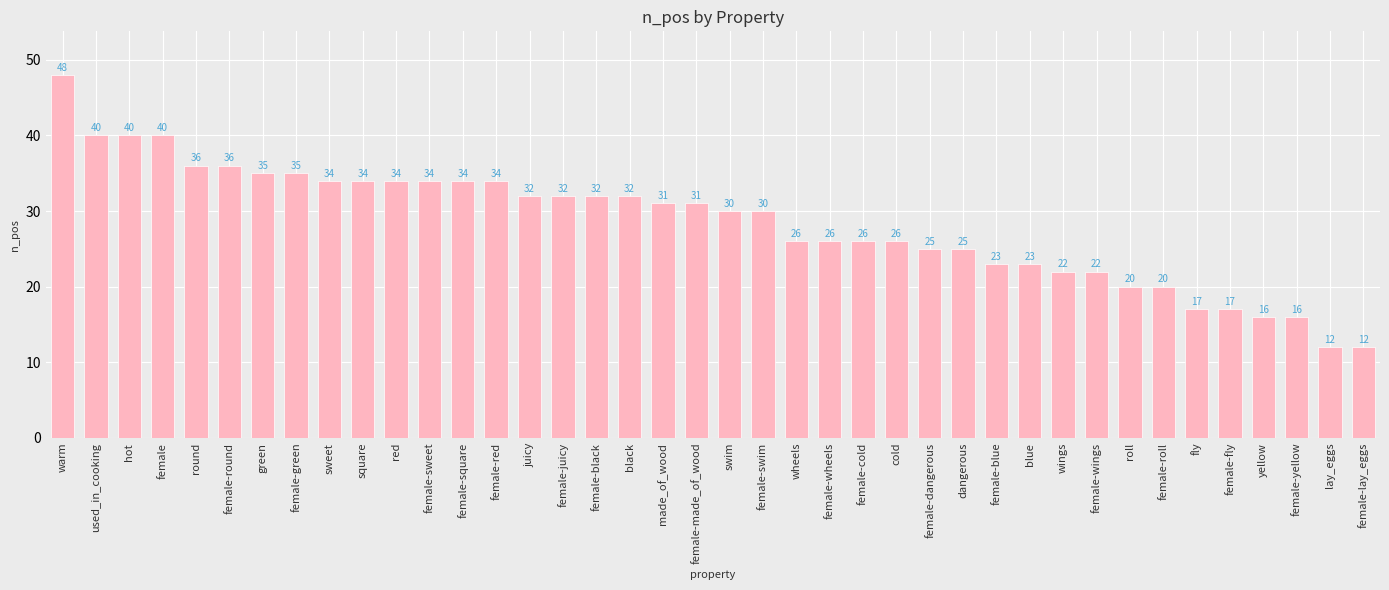

How many bars are there in total?

40